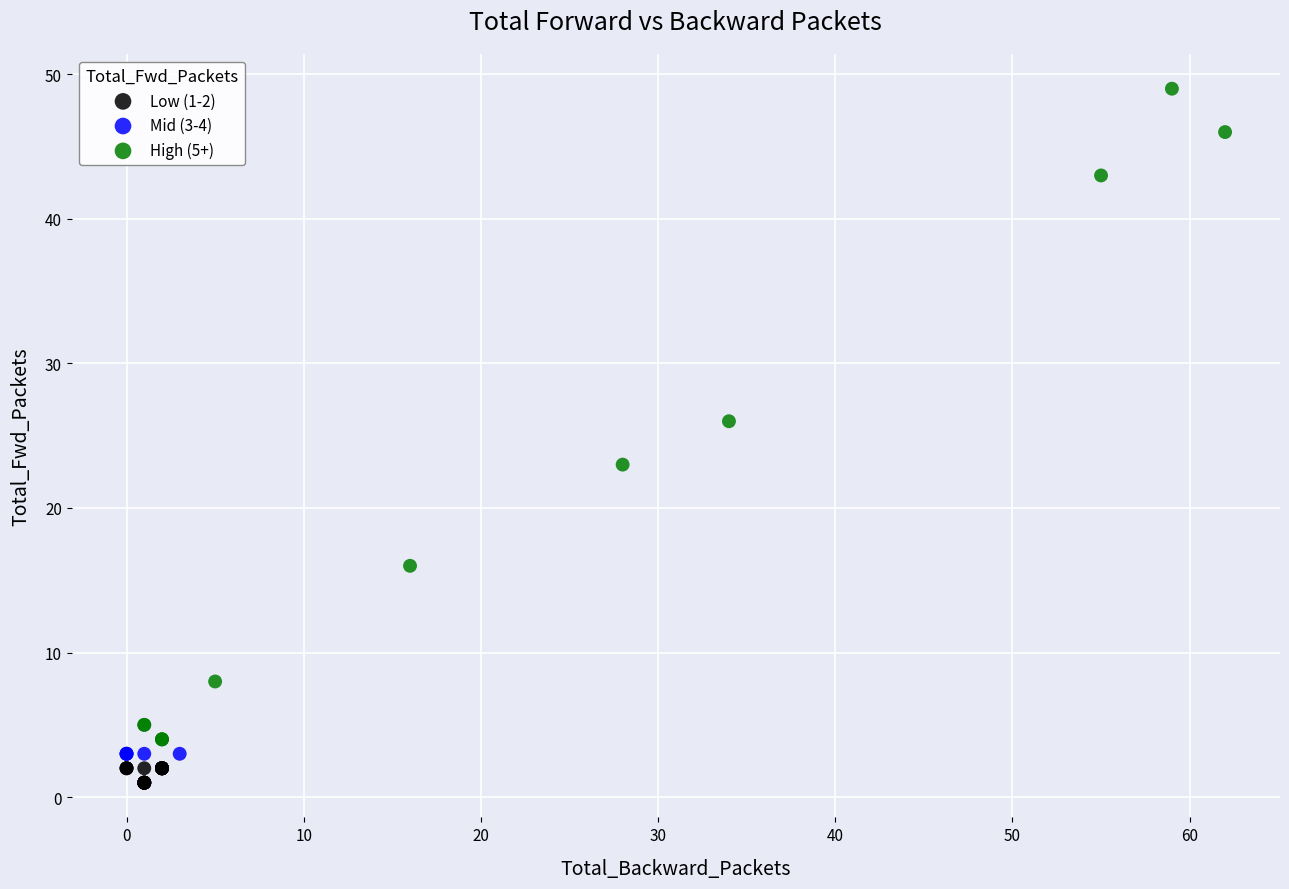

Which series reaches the maximum Y coordinate?

High (5+)